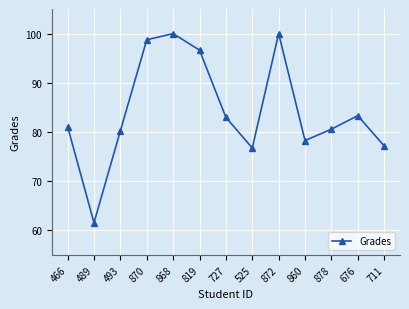

Reading left to right, transcribe all the data shown in this chart.

466=81.1	489=61.6	493=80.2	870=98.7	868=100.0	819=96.6	727=83.0	525=76.7	872=100.0	860=78.3	878=80.6	676=83.3	711=77.2